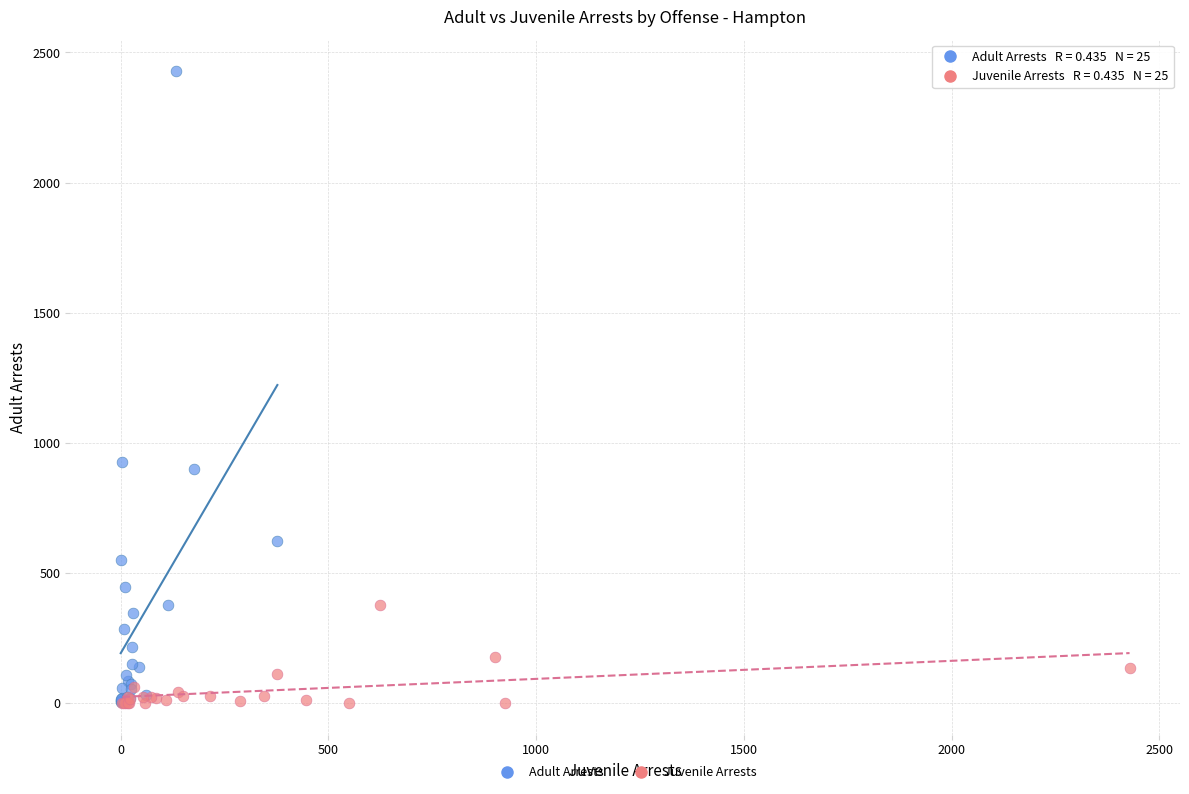

Which series has the widest spread of Y values?

Adult Arrests